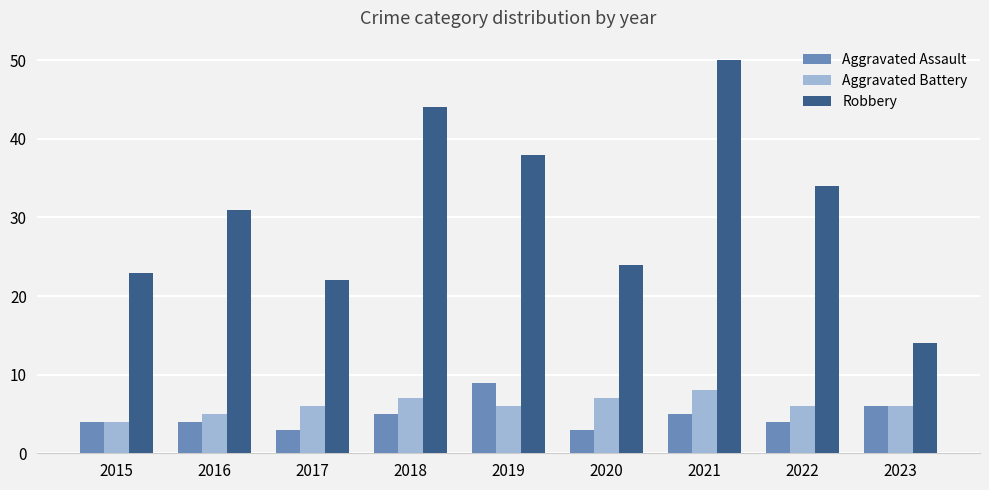

Rank the series at 2020 from lowest to highest value.

Aggravated Assault, Aggravated Battery, Robbery